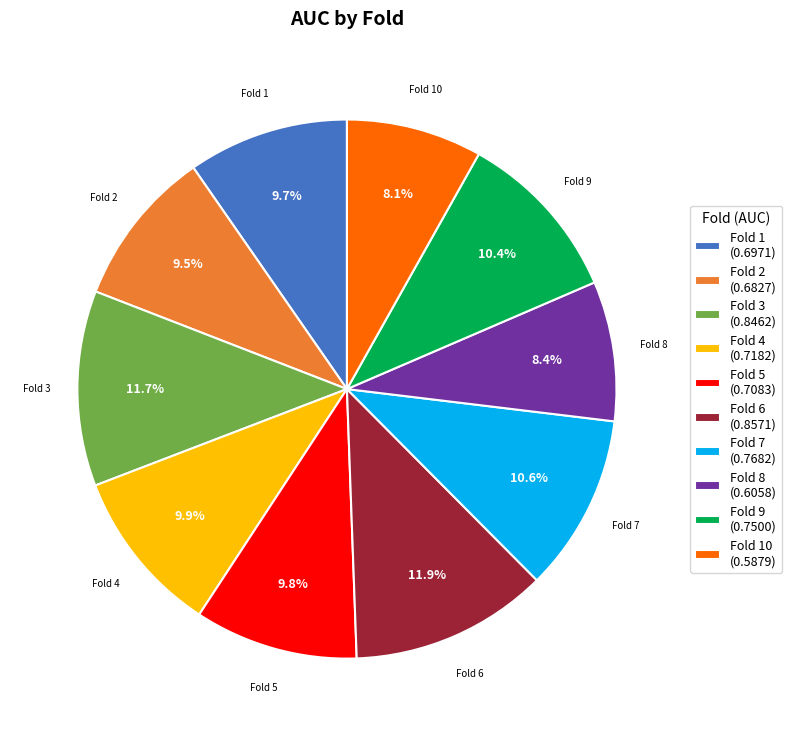

What portion of the pie excludes Fold 7 (0.7682)?

89.4%